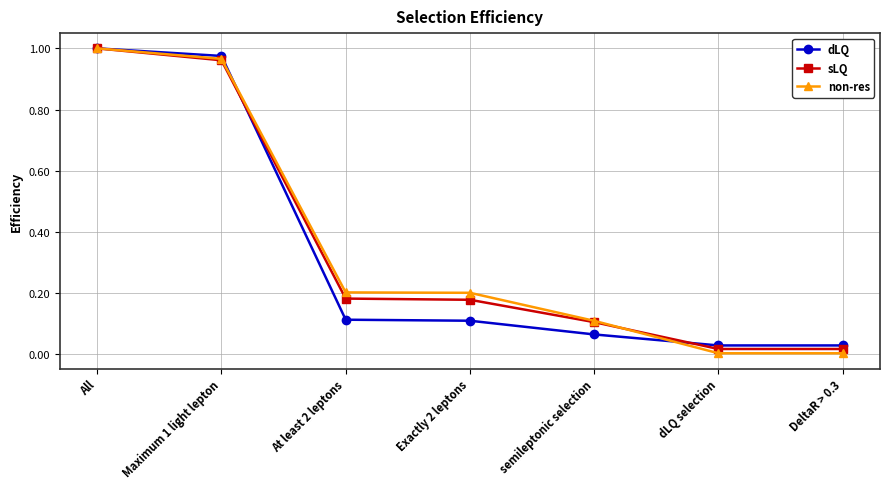

What position from the right is All?

7